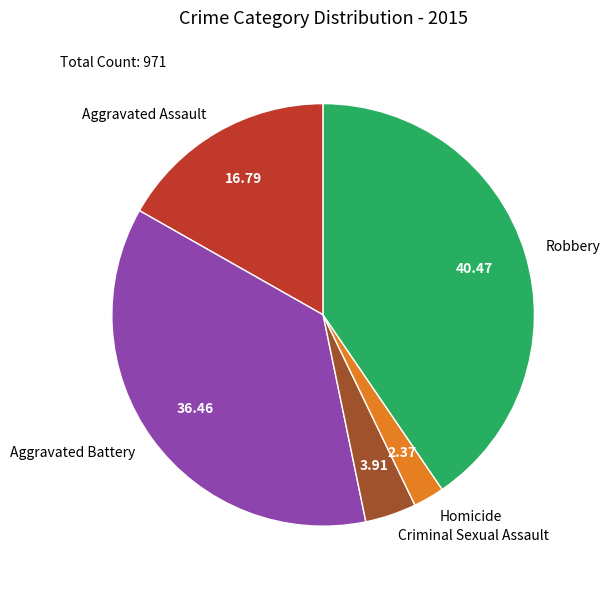

Combined, do Robbery and Aggravated Battery account for over 50%?

Yes